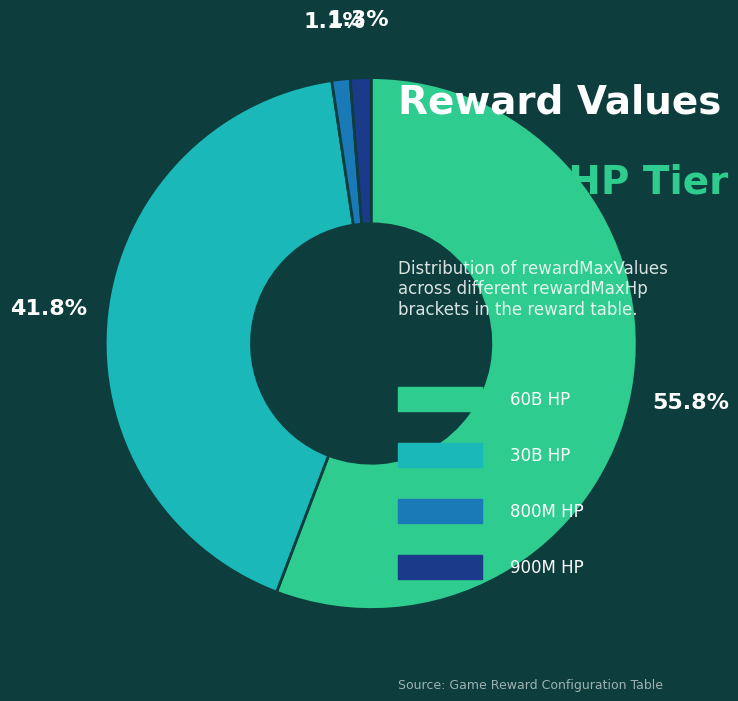

Does any single category account for the majority?

Yes